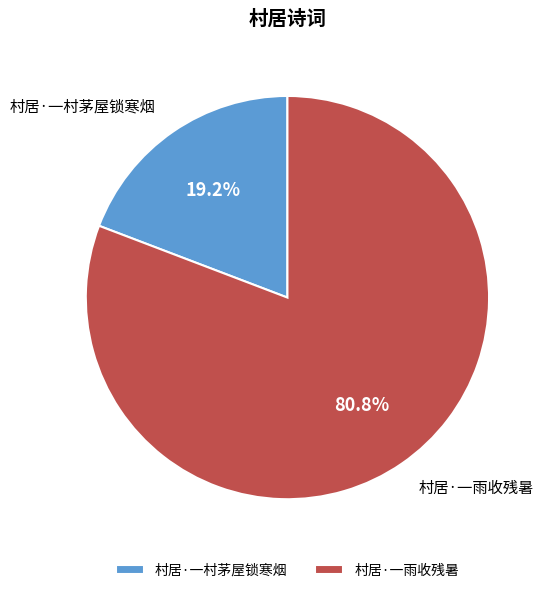

Is it true that 村居·一雨收残暑 is 81% of the pie?

True